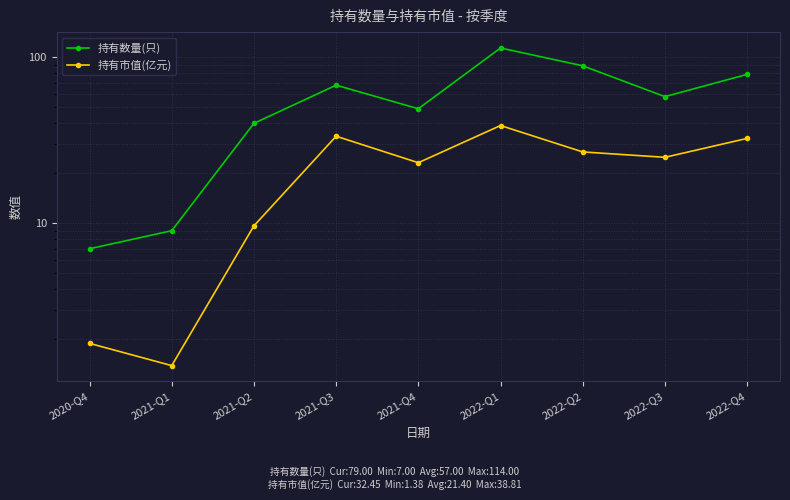

Rank the series by their maximum value, from lowest to highest.

持有市值(亿元), 持有数量(只)